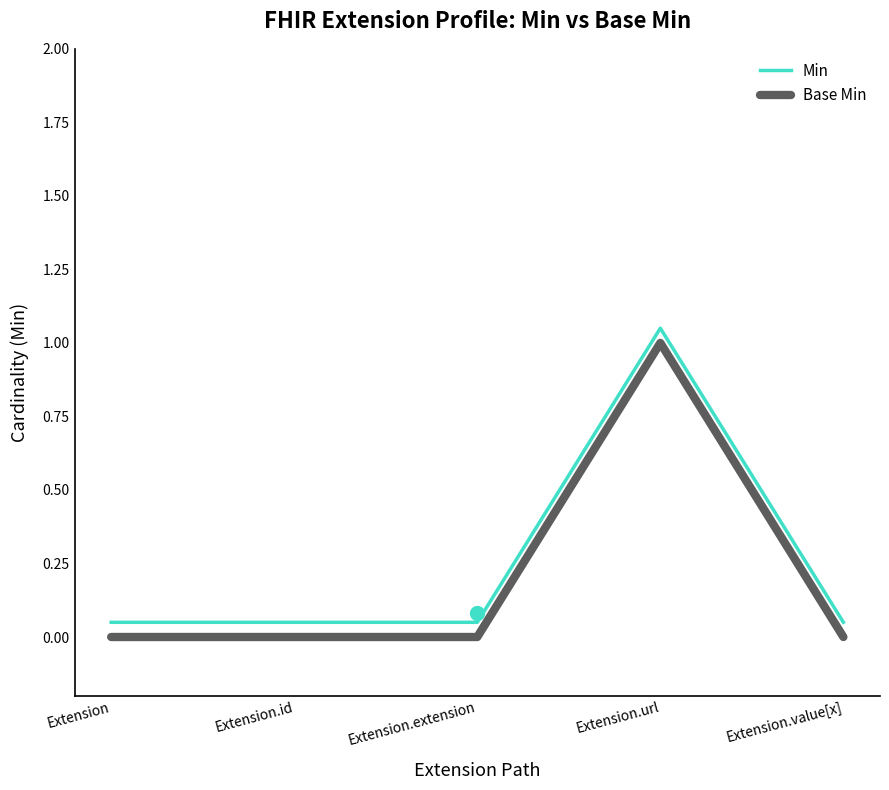

At which category is the sum across all series the highest?

Extension.url